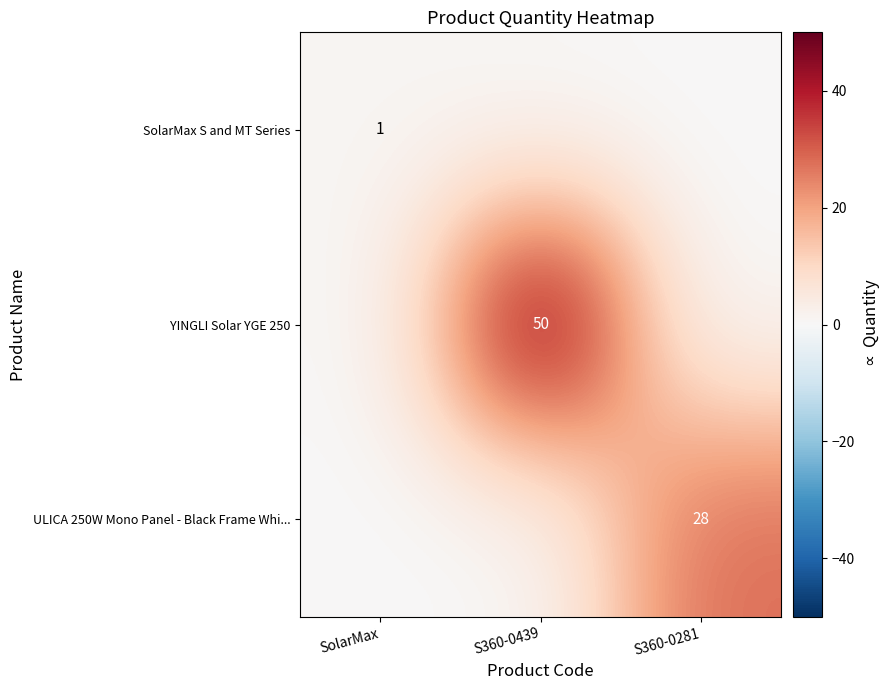

Is it true that ULICA 250W Mono Panel - Black Frame Whi... equals 28 at S360-0281?

True